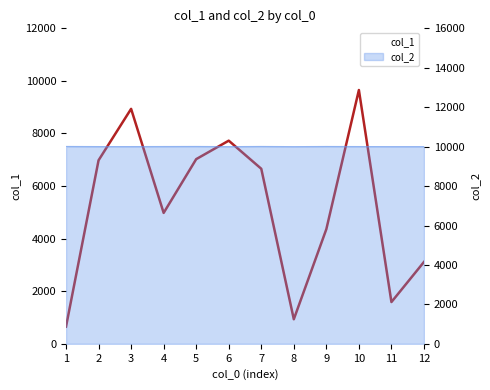

At which label is the value closest to 5154?

4